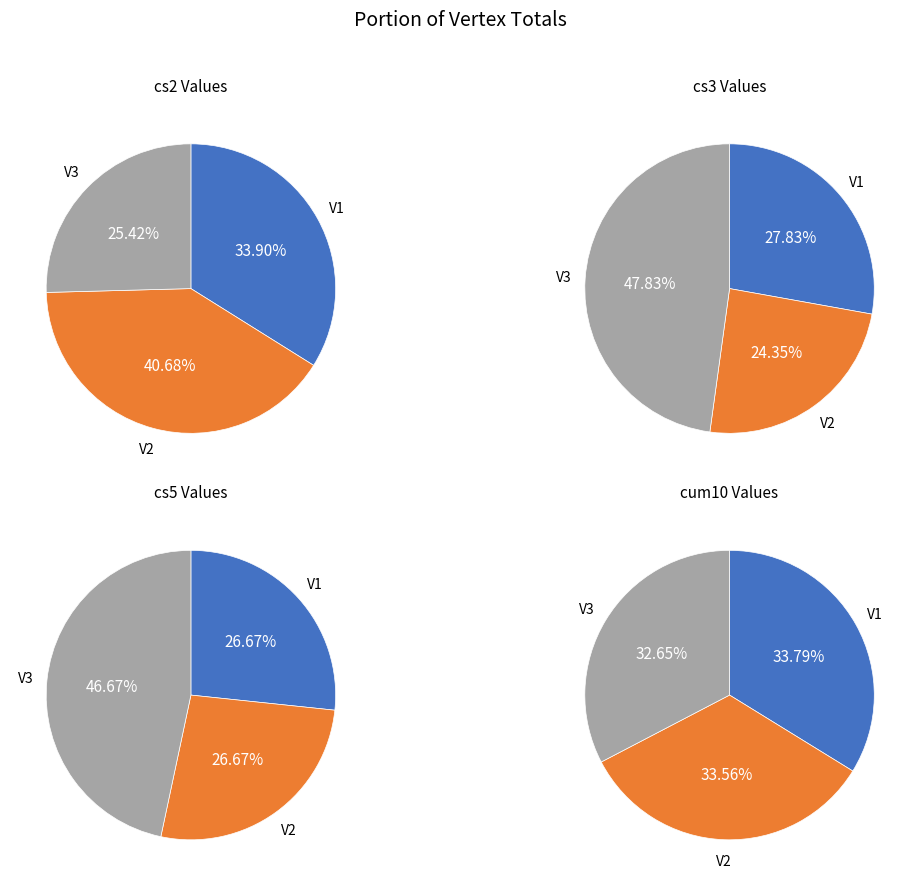

To the nearest percent, what is the difference between the V2 and V1 slice percentages?

7%